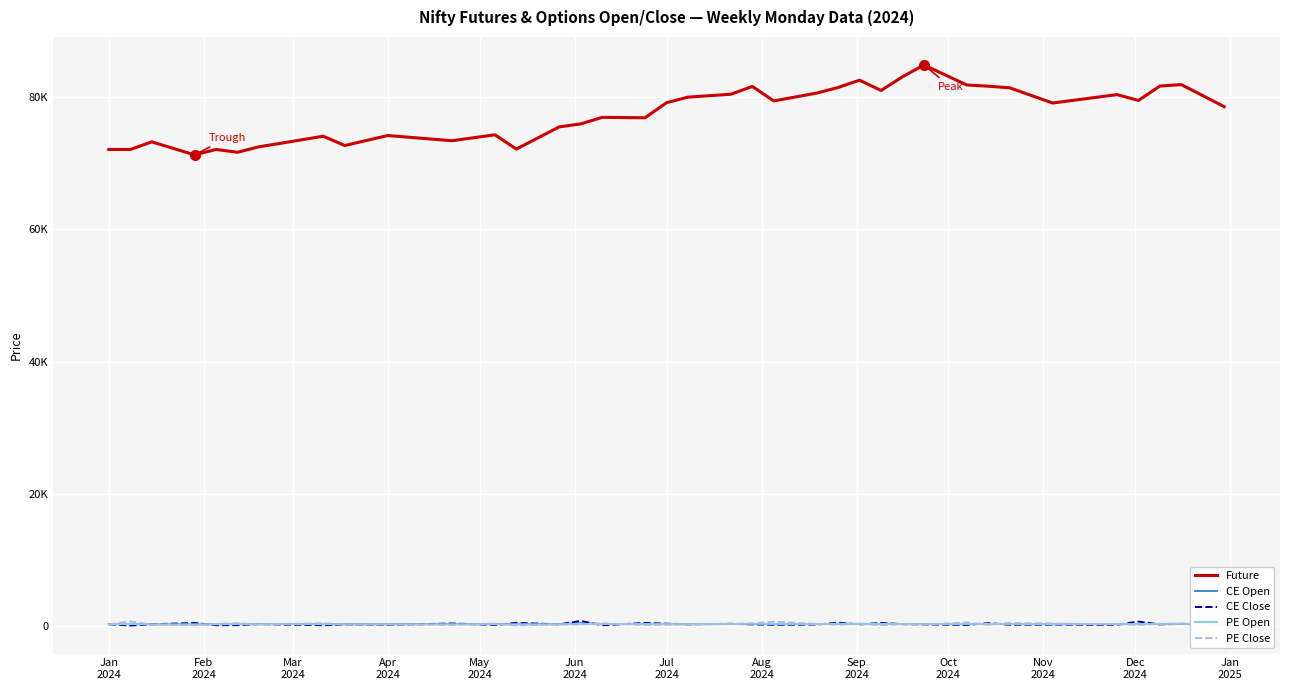

What are all the series names shown in the legend?

Future, CE Open, CE Close, PE Open, PE Close